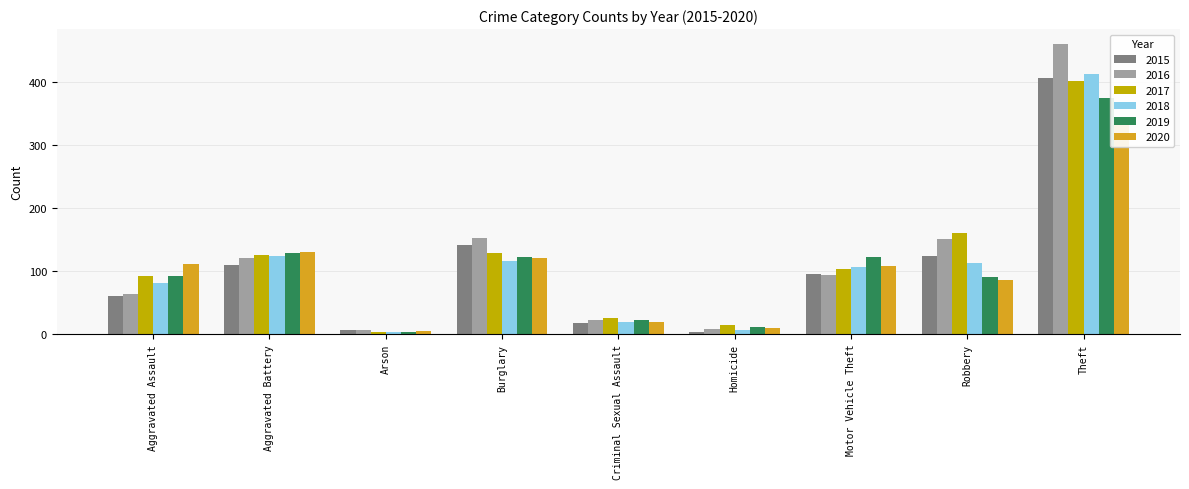

Reading right to left, what are all the values shown in this chart?

2015: Theft=406	Robbery=124	Motor Vehicle Theft=96	Homicide=4	Criminal Sexual Assault=17	Burglary=141	Arson=6	Aggravated Battery=110	Aggravated Assault=61
2016: Theft=461	Robbery=151	Motor Vehicle Theft=94	Homicide=8	Criminal Sexual Assault=22	Burglary=152	Arson=6	Aggravated Battery=121	Aggravated Assault=64
2017: Theft=401	Robbery=161	Motor Vehicle Theft=103	Homicide=14	Criminal Sexual Assault=26	Burglary=129	Arson=4	Aggravated Battery=125	Aggravated Assault=93
2018: Theft=413	Robbery=113	Motor Vehicle Theft=107	Homicide=7	Criminal Sexual Assault=19	Burglary=116	Arson=3	Aggravated Battery=124	Aggravated Assault=81
2019: Theft=374	Robbery=90	Motor Vehicle Theft=122	Homicide=11	Criminal Sexual Assault=22	Burglary=122	Arson=3	Aggravated Battery=129	Aggravated Assault=92
2020: Theft=337	Robbery=86	Motor Vehicle Theft=108	Homicide=9	Criminal Sexual Assault=20	Burglary=121	Arson=5	Aggravated Battery=131	Aggravated Assault=112